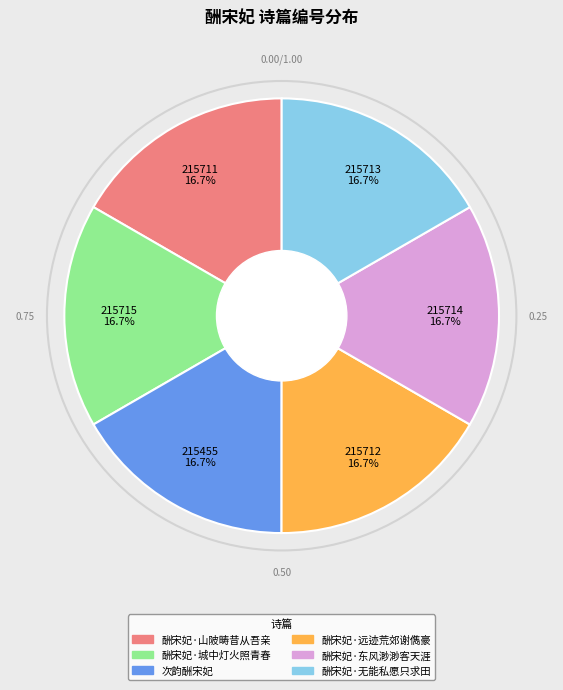

To the nearest percent, what is the combined percentage of 酬宋妃·山陂畴昔从吾亲 and 酬宋妃·无能私愿只求田?

33%